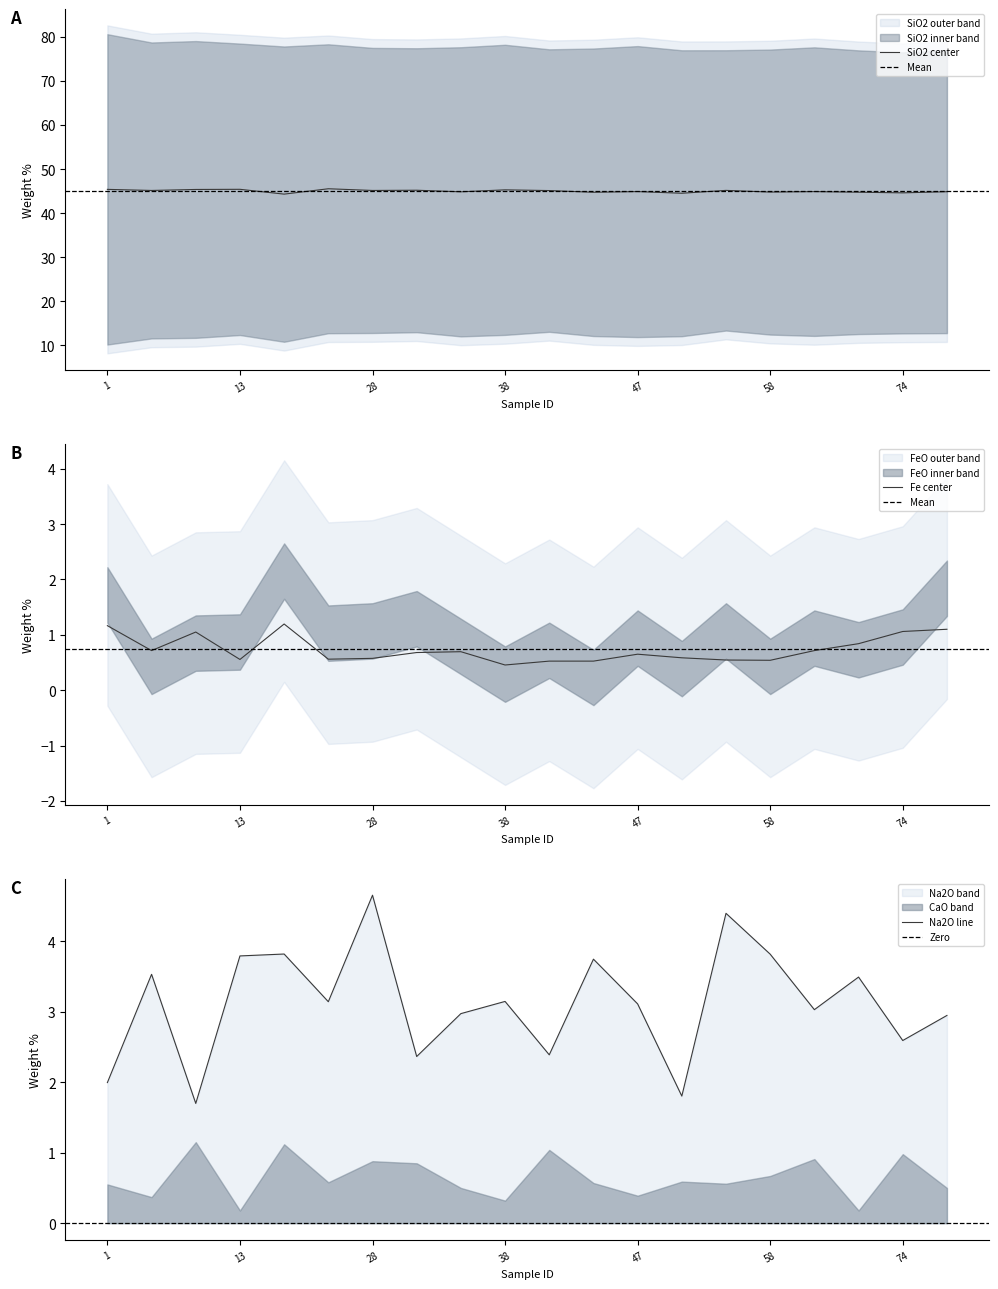

Rank the categories by FeO value from lowest to highest.

44, 38, 52, 7, 58, 40, 66, 37, 8, 13, 47, 64, 74, 20, 28, 57, 34, 1, 75, 16